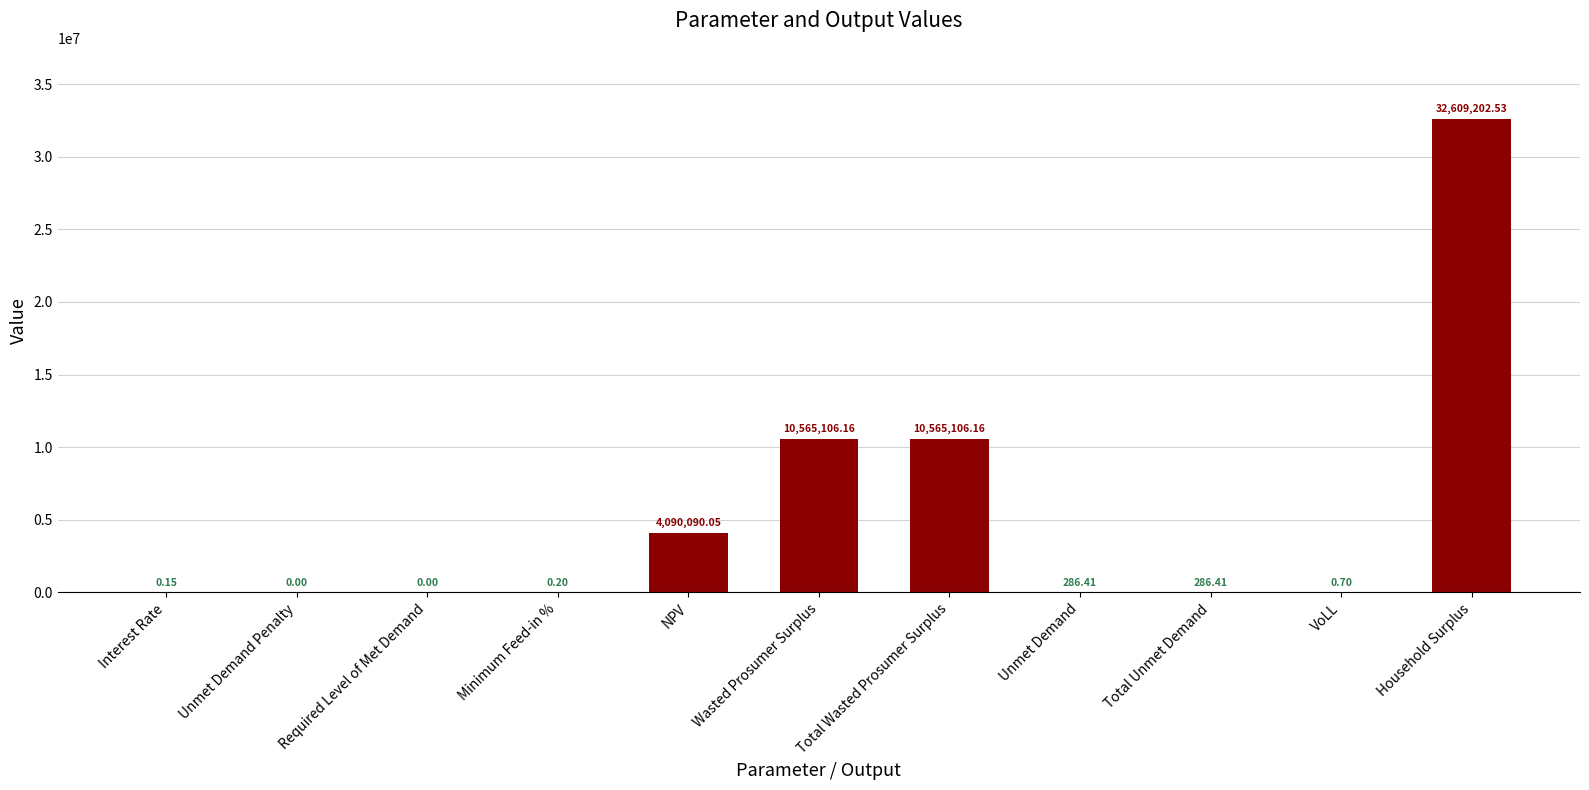

At which category does the chart reach its peak across all series?

Household Surplus